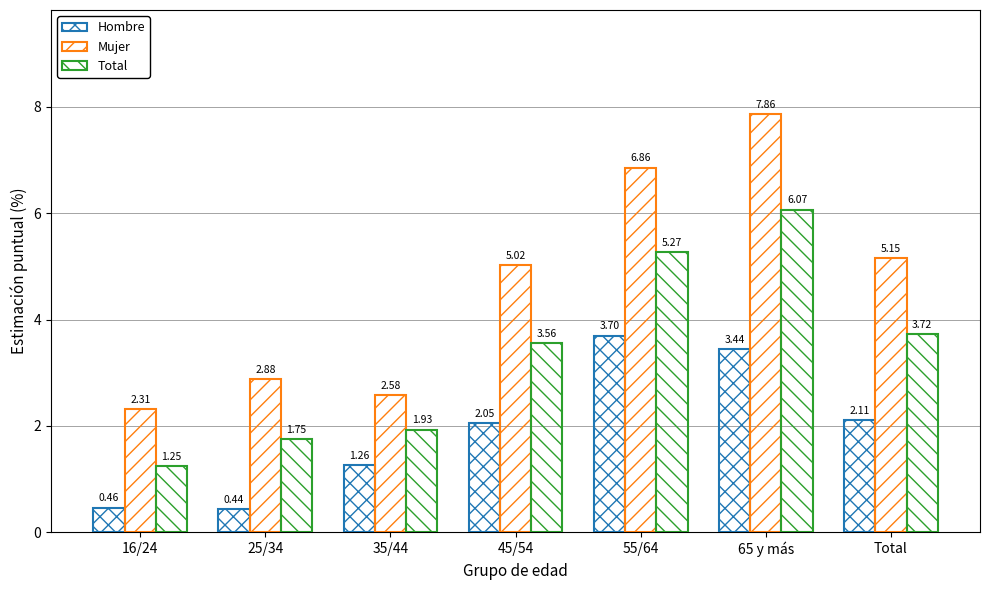

The Hombre series shows 3.4 at Total. True or false?

False